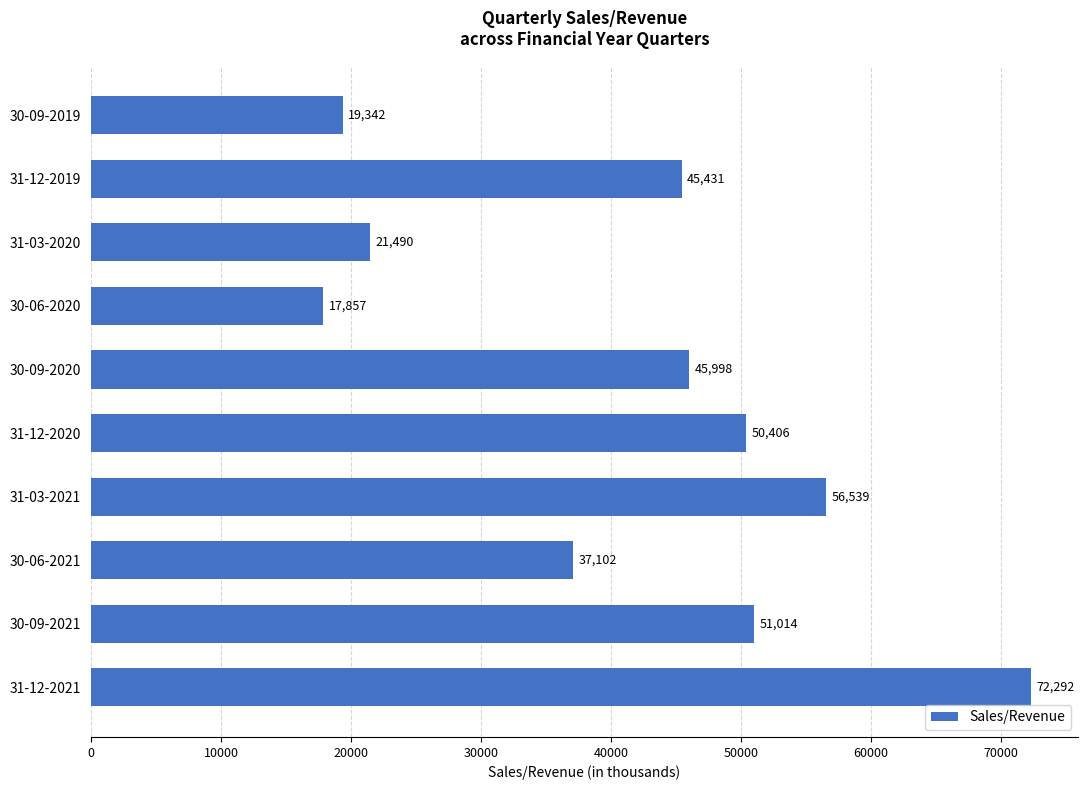

The chart shows a value of 103564.2 at 31-12-2021. True or false?

False